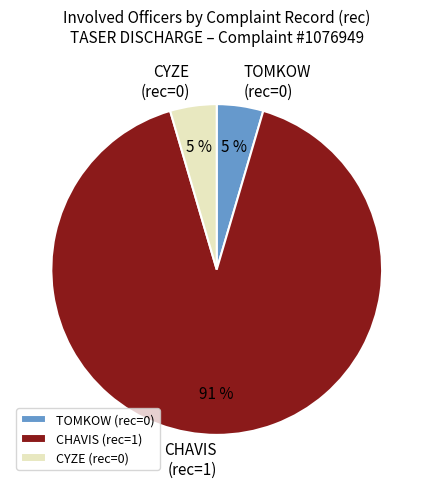

To the nearest percent, what is the average slice percentage?

33%